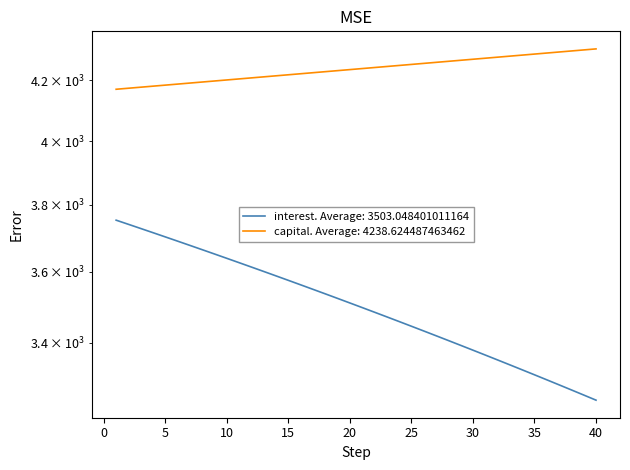

What is the approximate value of capital at 18?

4229.6